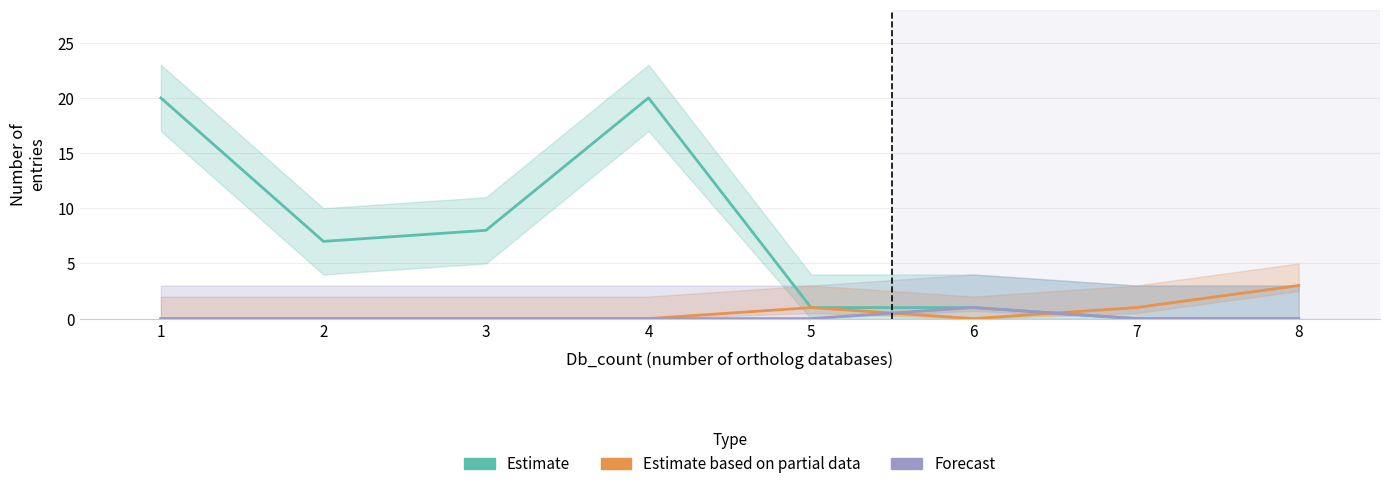

Is the value of Estimate at 5 greater than the value of Forecast at 8?

Yes